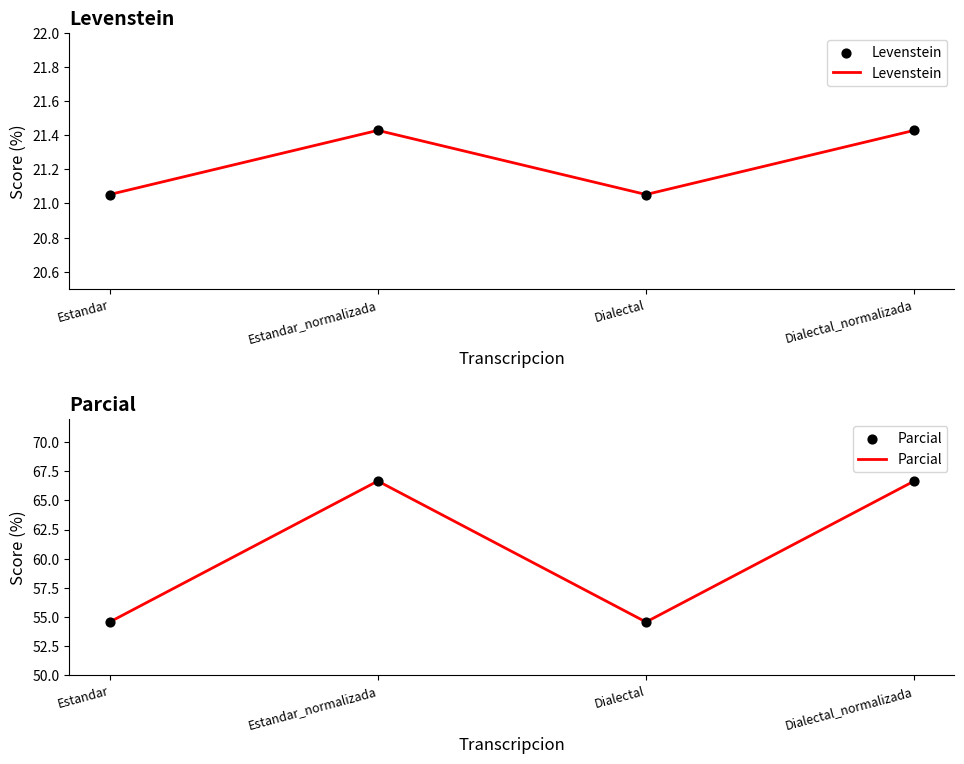

Which series has the largest Y range (max minus min)?

Parcial